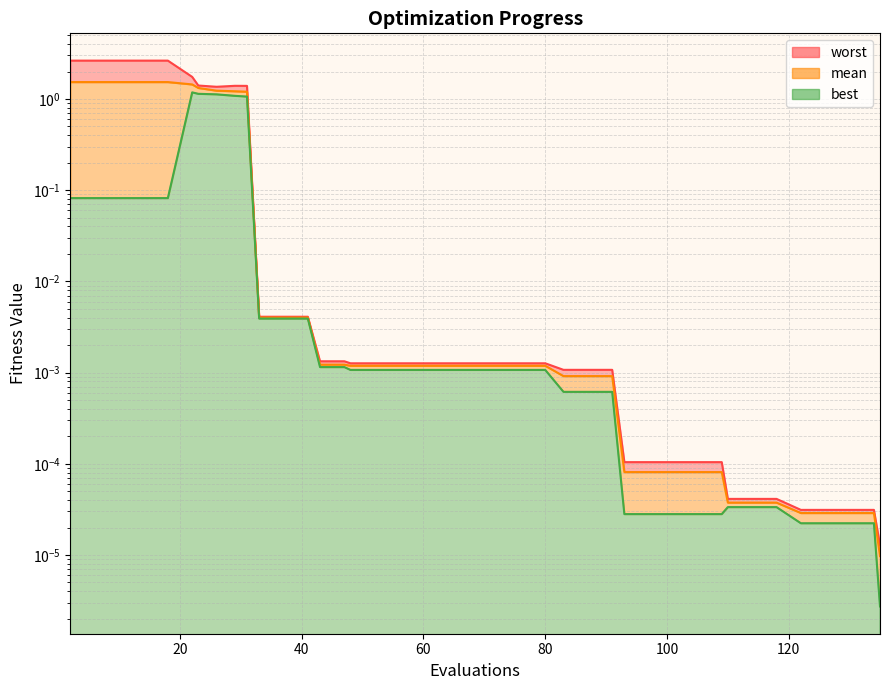

At which category does the chart reach its minimum across all series?

135